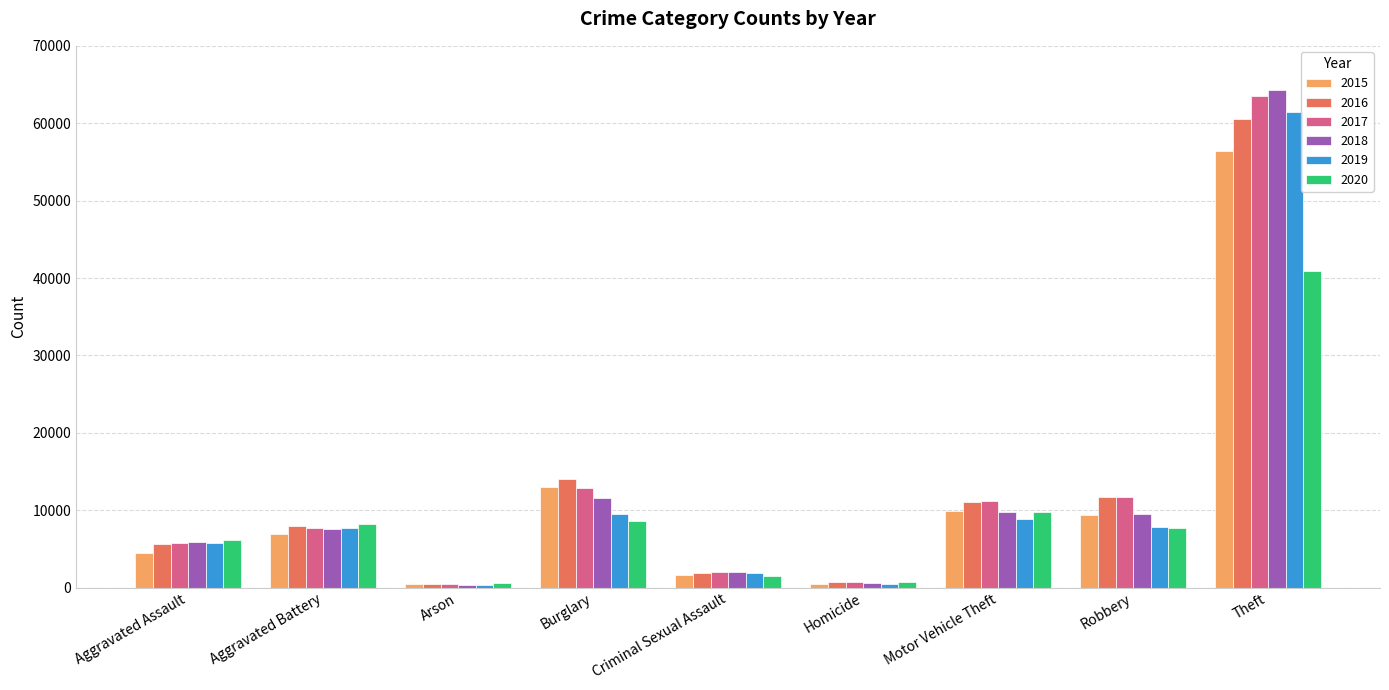

What is the sum of all 2017 values?

115646